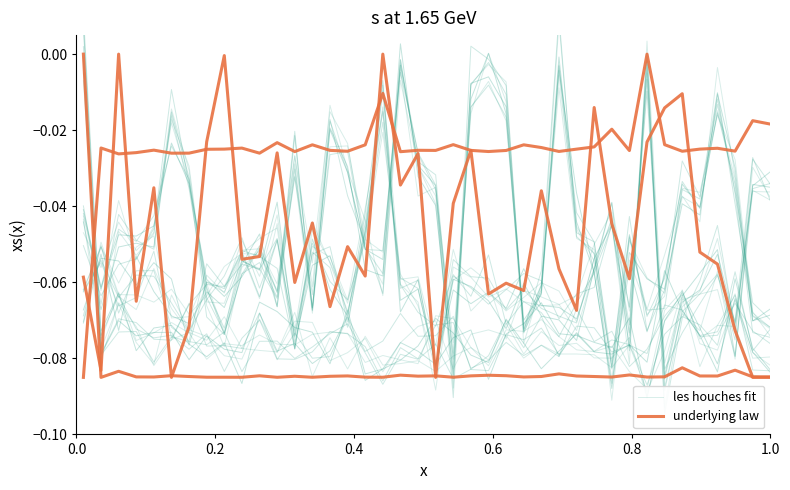

Count the number of categories in the chart.

40